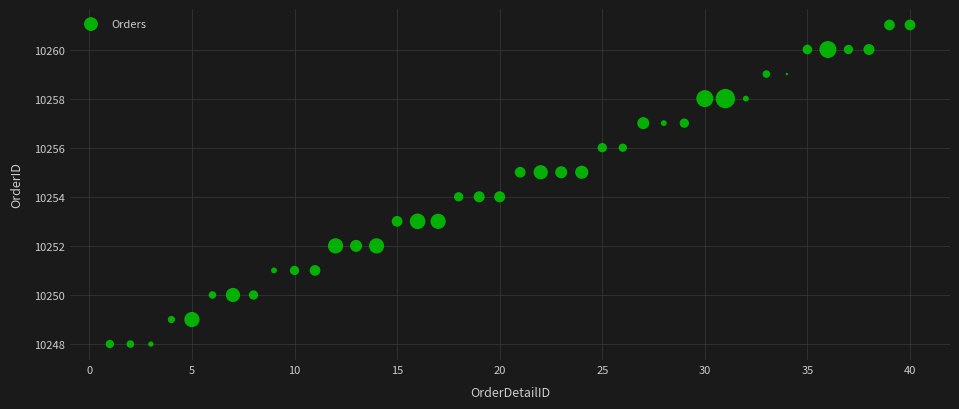

What is the range of Y values (max minus min)?

13